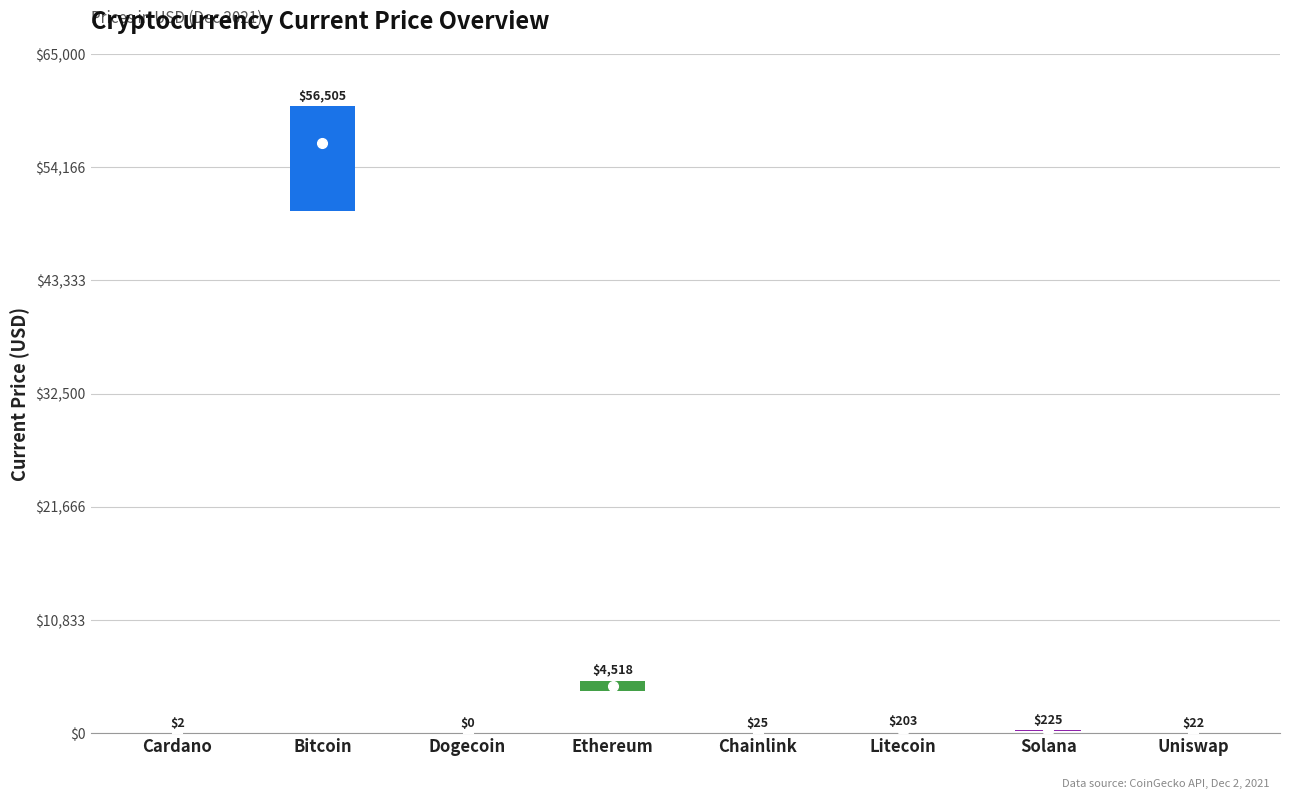

At which label is the value closest to 28252?

Ethereum